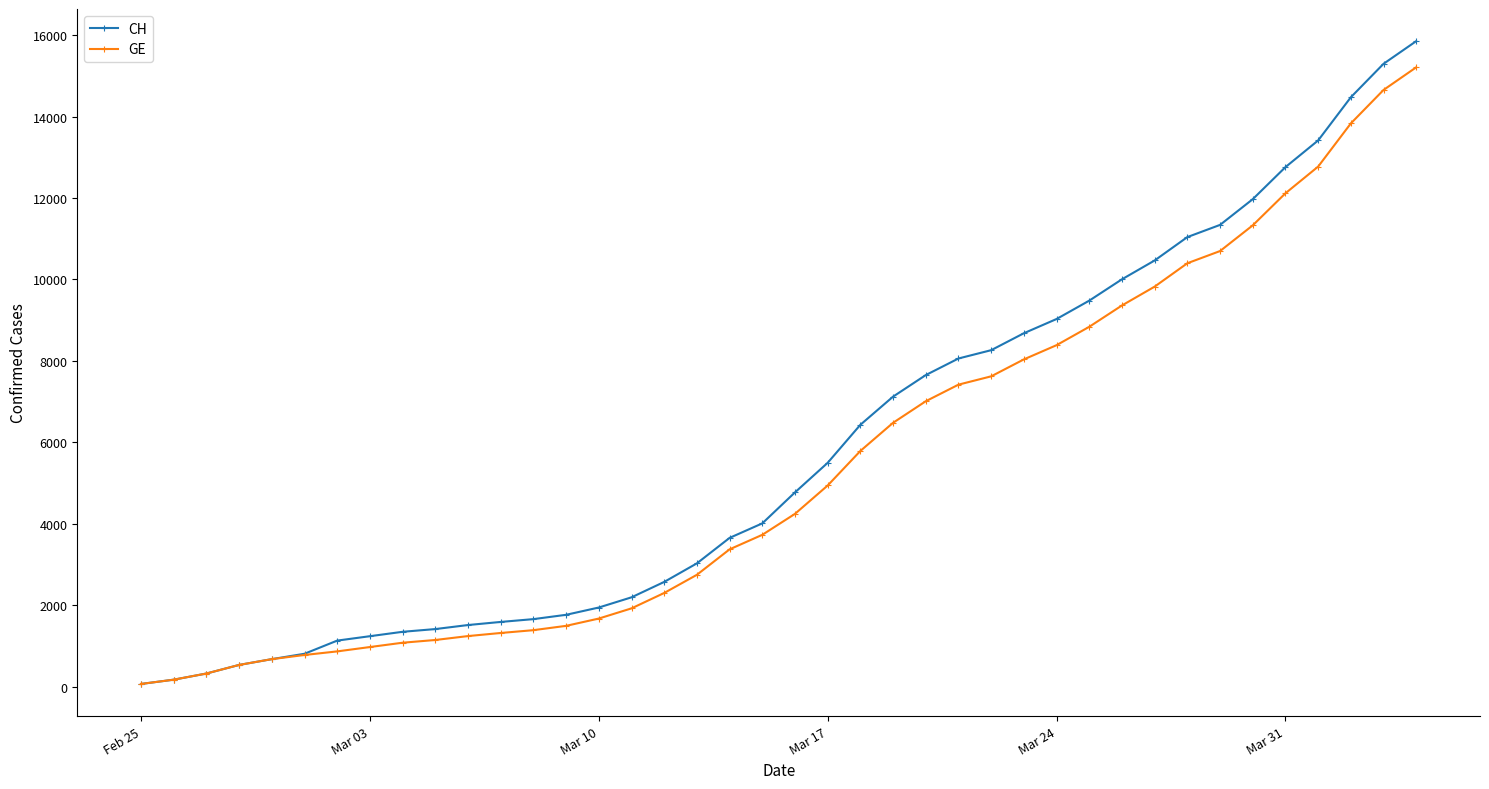

Is this an area chart (filled region under the line)?

No